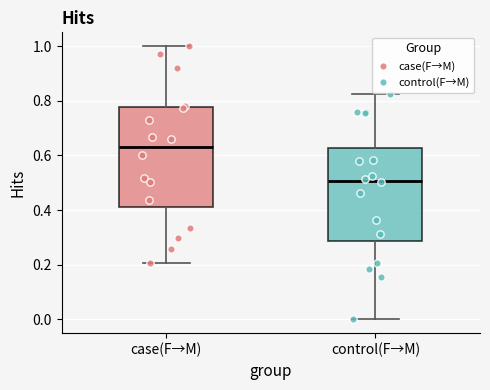

Reading left to right, transcribe this box plot: for each box, give where its median line is, the range the box spans, and where its two whiskers end, as read against the y-axis. The values are not printed on the chart, so give them approximately, as read against the axis.

case(F→M): median 0.64, box 0.42 to 0.78, whiskers 0.20 to 1.00
control(F→M): median 0.50, box 0.28 to 0.62, whiskers 0.00 to 0.82